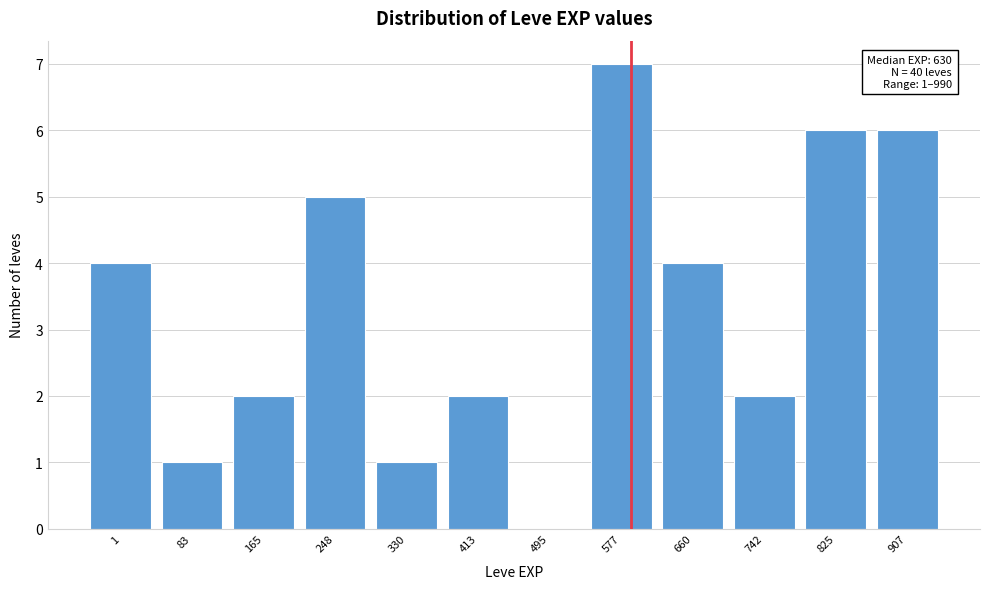

Reading left to right, transcribe all the data shown in this chart.

1=4	83=1	165=2	248=5	330=1	413=2	495=0	577=7	660=4	742=2	825=6	907=6